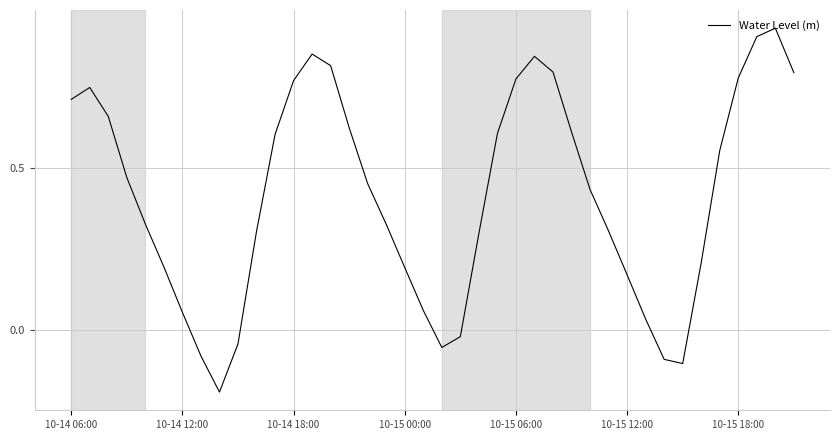

How many lines are shown in the chart?

1